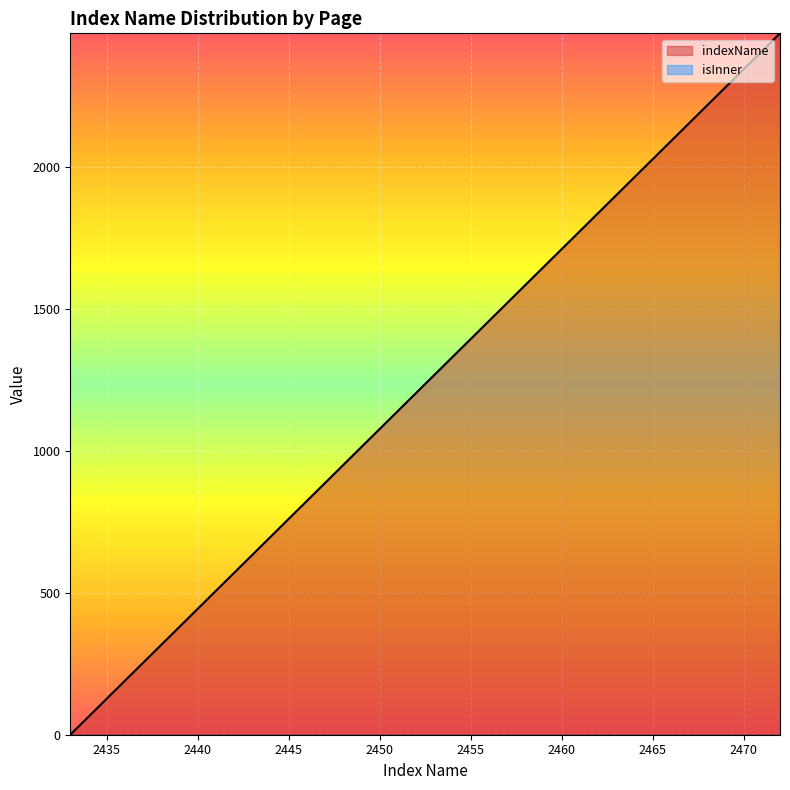

True or false: there are more than 0 points higher than both neighbors.

False